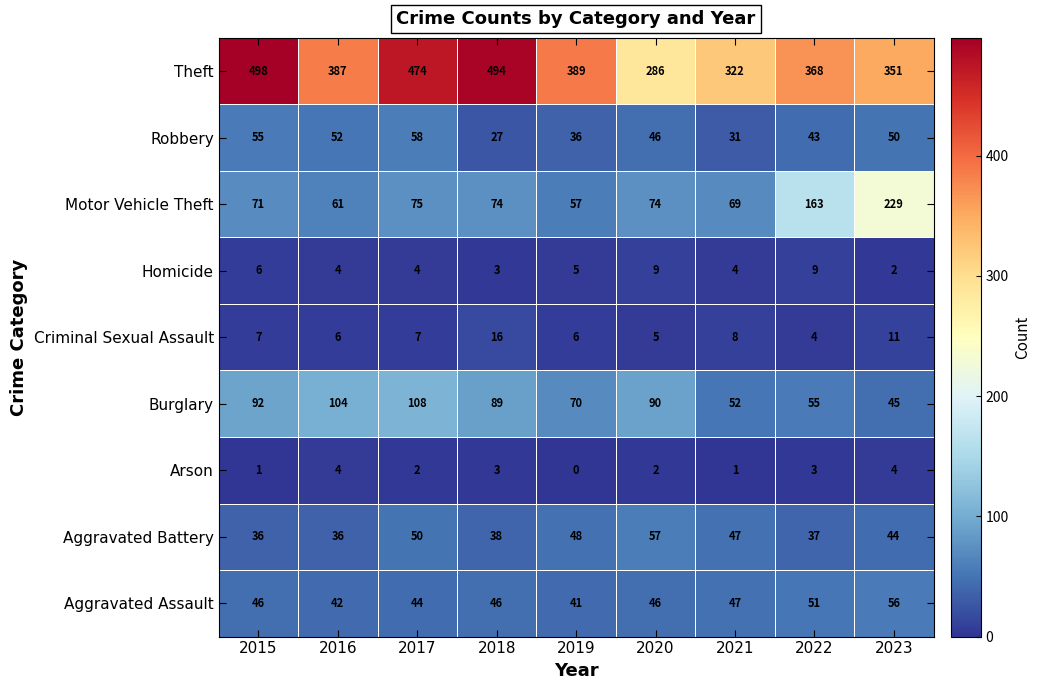

The Motor Vehicle Theft series shows 46 at 2015. True or false?

False